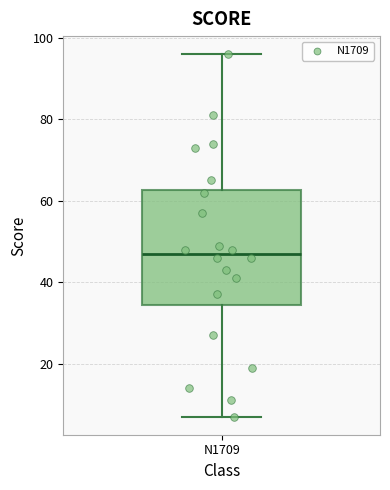

Transcribe this box plot: give where the median line is, the range the box spans, and where the two whiskers end, as read against the y-axis. The values are not printed on the chart, so give them approximately, as read against the axis.

median 48, box 34 to 62, whiskers 8 to 96